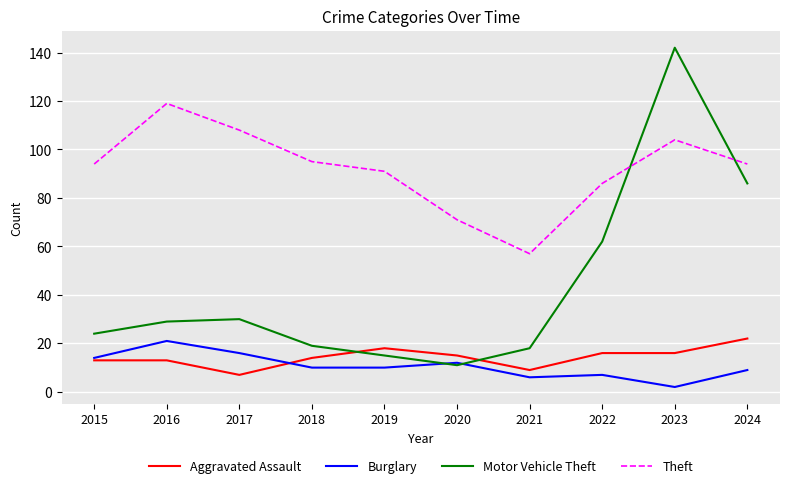

Read the Theft value at 2015, to the nearest 10.

90